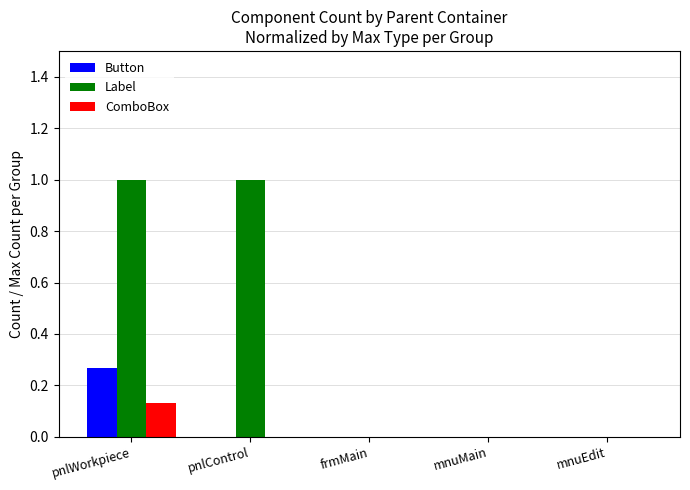

Is it true that Button equals 0.4 at pnlWorkpiece?

False